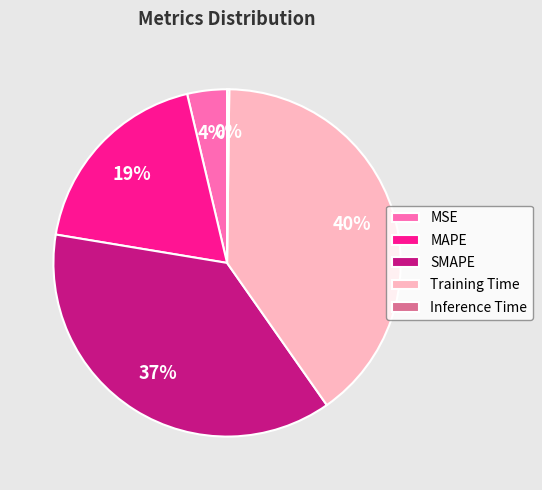

Which slice is the largest?

Training Time